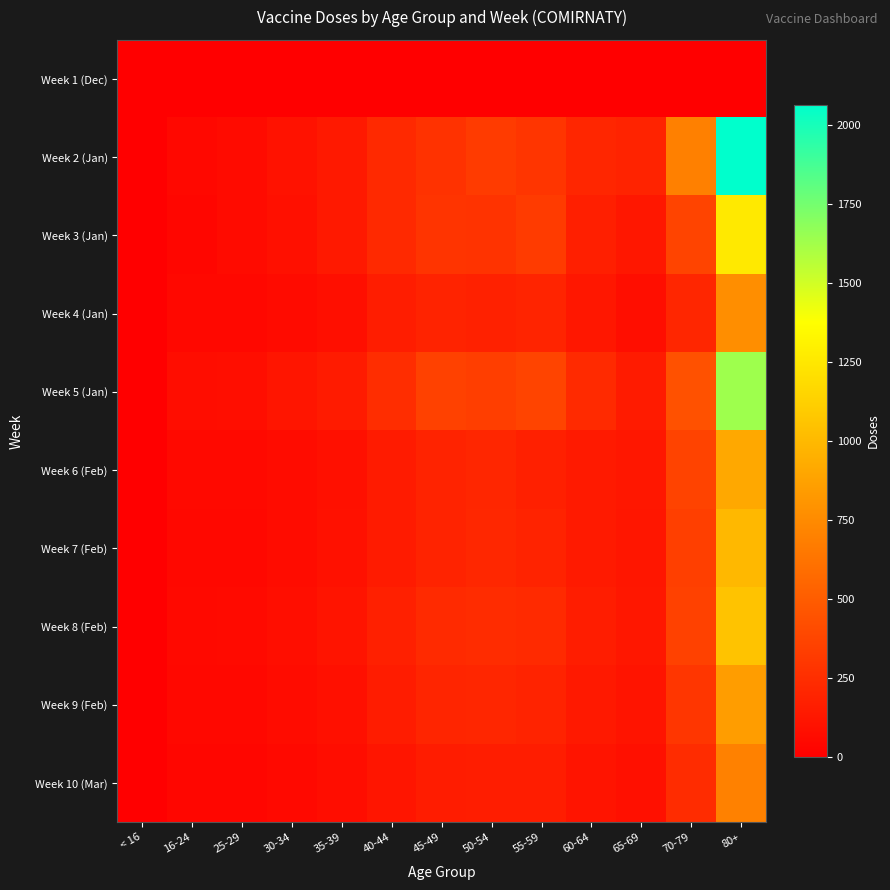

Reading left to right, list all the values displayed in this chart.

Week 1 (Dec): < 16=0	16-24=0	25-29=1	30-34=0	35-39=1	40-44=1	45-49=1	50-54=1	55-59=1	60-64=0	65-69=0	70-79=0	80+=1
Week 2 (Jan): < 16=0	16-24=47	25-29=65	30-34=101	35-39=140	40-44=228	45-49=272	50-54=323	55-59=288	60-64=210	65-69=190	70-79=695	80+=2065
Week 3 (Jan): < 16=0	16-24=39	25-29=68	30-34=91	35-39=138	40-44=228	45-49=284	50-54=281	55-59=321	60-64=171	65-69=126	70-79=370	80+=1259
Week 4 (Jan): < 16=0	16-24=51	25-29=50	30-34=68	35-39=88	40-44=164	45-49=196	50-54=185	55-59=200	60-64=131	65-69=83	70-79=211	80+=771
Week 5 (Jan): < 16=0	16-24=73	25-29=82	30-34=120	35-39=150	40-44=249	45-49=351	50-54=339	55-59=369	60-64=231	65-69=152	70-79=443	80+=1635
Week 6 (Feb): < 16=0	16-24=53	25-29=56	30-34=72	35-39=91	40-44=150	45-49=195	50-54=209	55-59=176	60-64=149	65-69=128	70-79=364	80+=908
Week 7 (Feb): < 16=0	16-24=49	25-29=46	30-34=72	35-39=97	40-44=150	45-49=195	50-54=215	55-59=192	60-64=142	65-69=122	70-79=344	80+=999
Week 8 (Feb): < 16=0	16-24=54	25-29=57	30-34=80	35-39=110	40-44=176	45-49=230	50-54=242	55-59=231	60-64=165	65-69=130	70-79=357	80+=1053
Week 9 (Feb): < 16=0	16-24=46	25-29=48	30-34=72	35-39=92	40-44=155	45-49=202	50-54=208	55-59=196	60-64=138	65-69=109	70-79=298	80+=850
Week 10 (Mar): < 16=0	16-24=38	25-29=40	30-34=55	35-39=74	40-44=117	45-49=155	50-54=162	55-59=161	60-64=112	65-69=90	70-79=243	80+=699